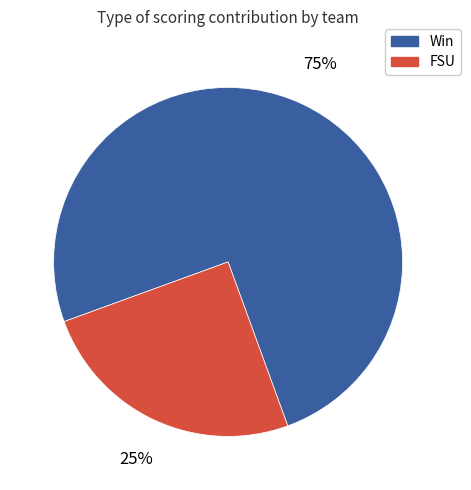

To the nearest percent, what is the average slice percentage?

50%